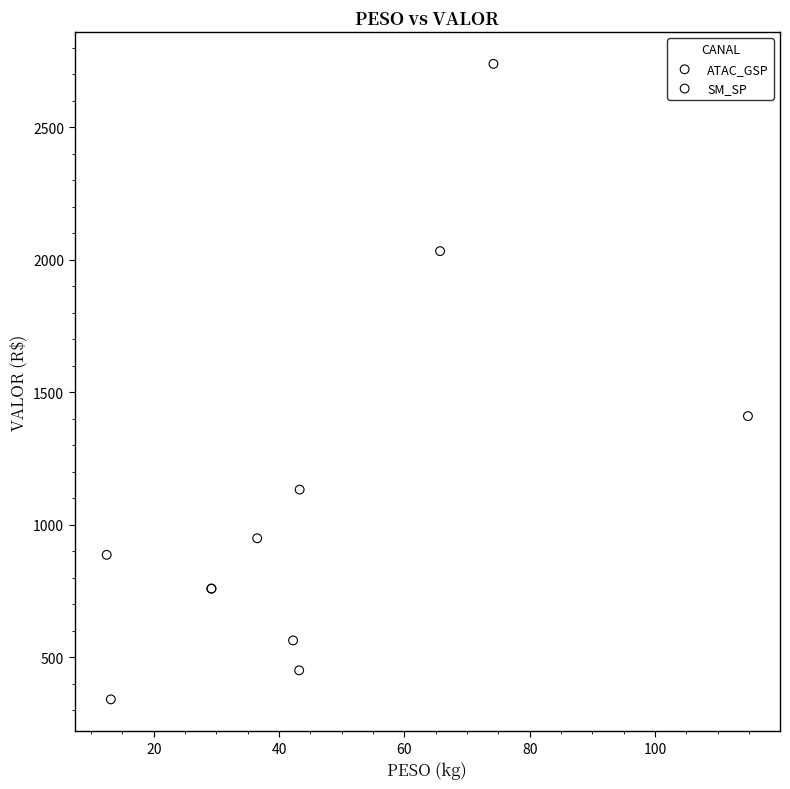

Which series contains the lowest Y value?

SM_SP